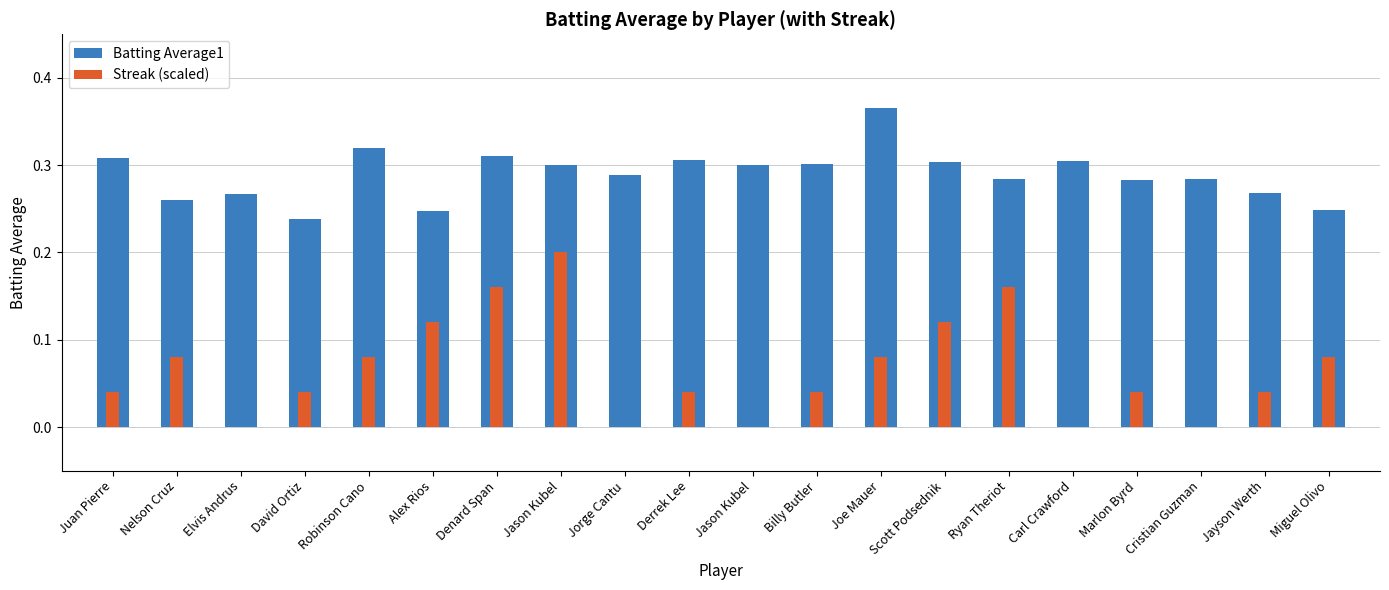

What are all the series names shown in the legend?

Batting Average1, Streak (scaled)